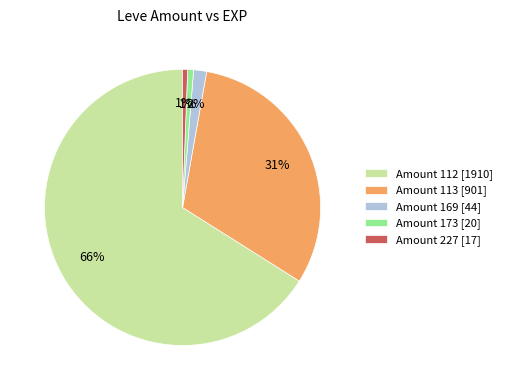

Is there a majority slice in this chart?

Yes